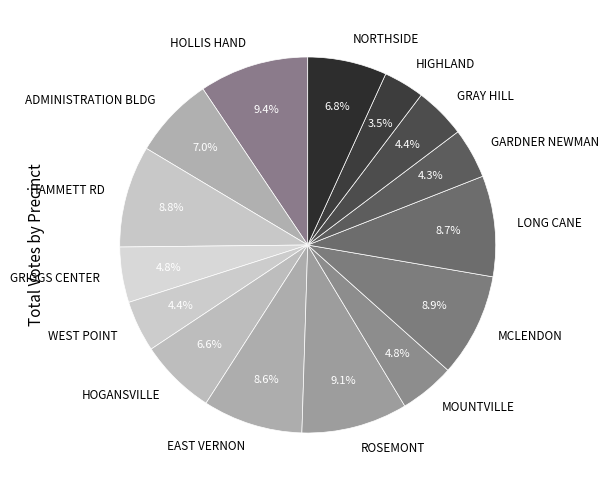

Does HIGHLAND account for over 50% of the chart?

No